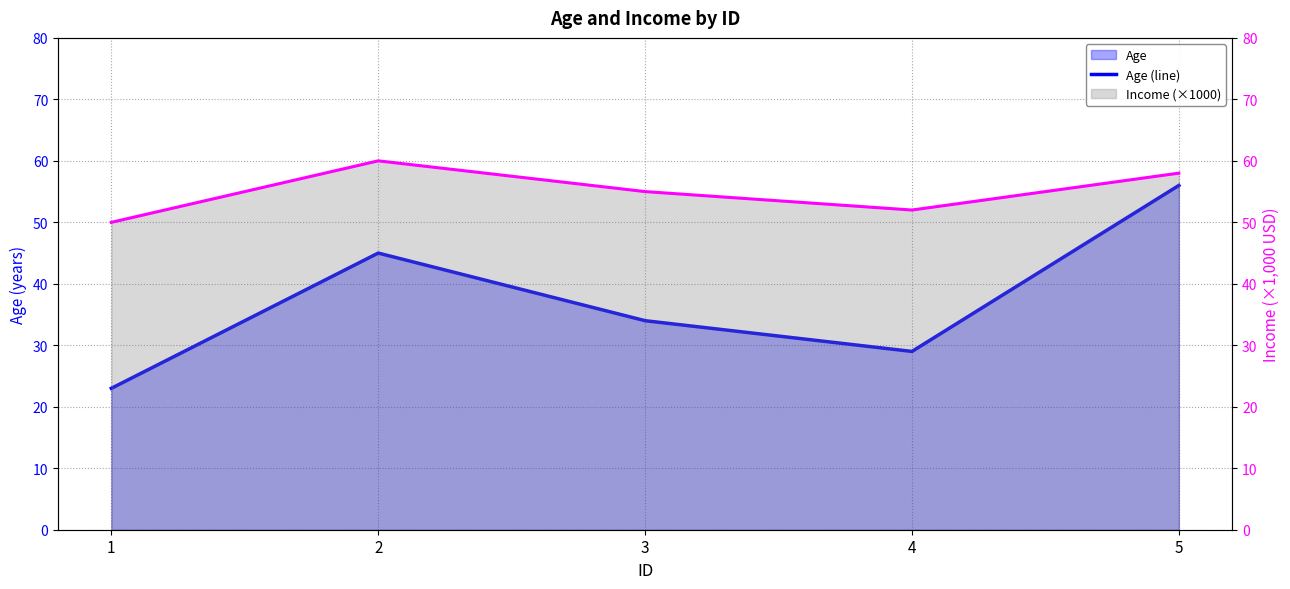

At which label is Income (×1000) closest to 55?

3